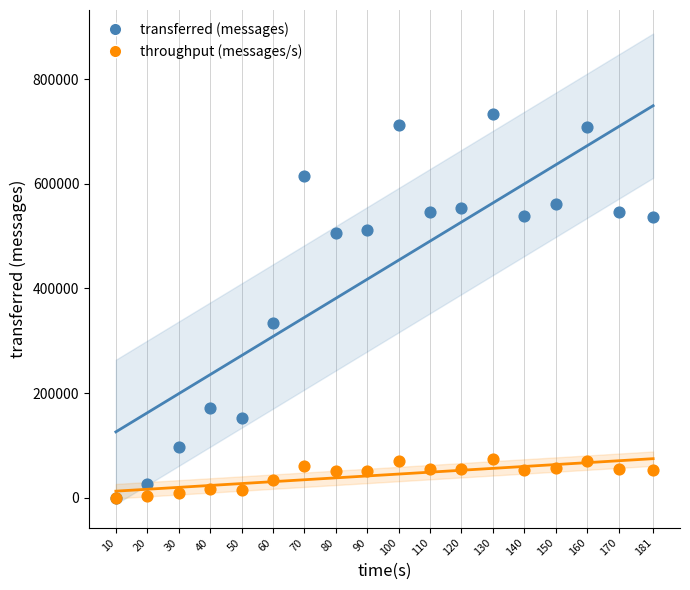

Across all series, what Y value is closest to 366250?

333820